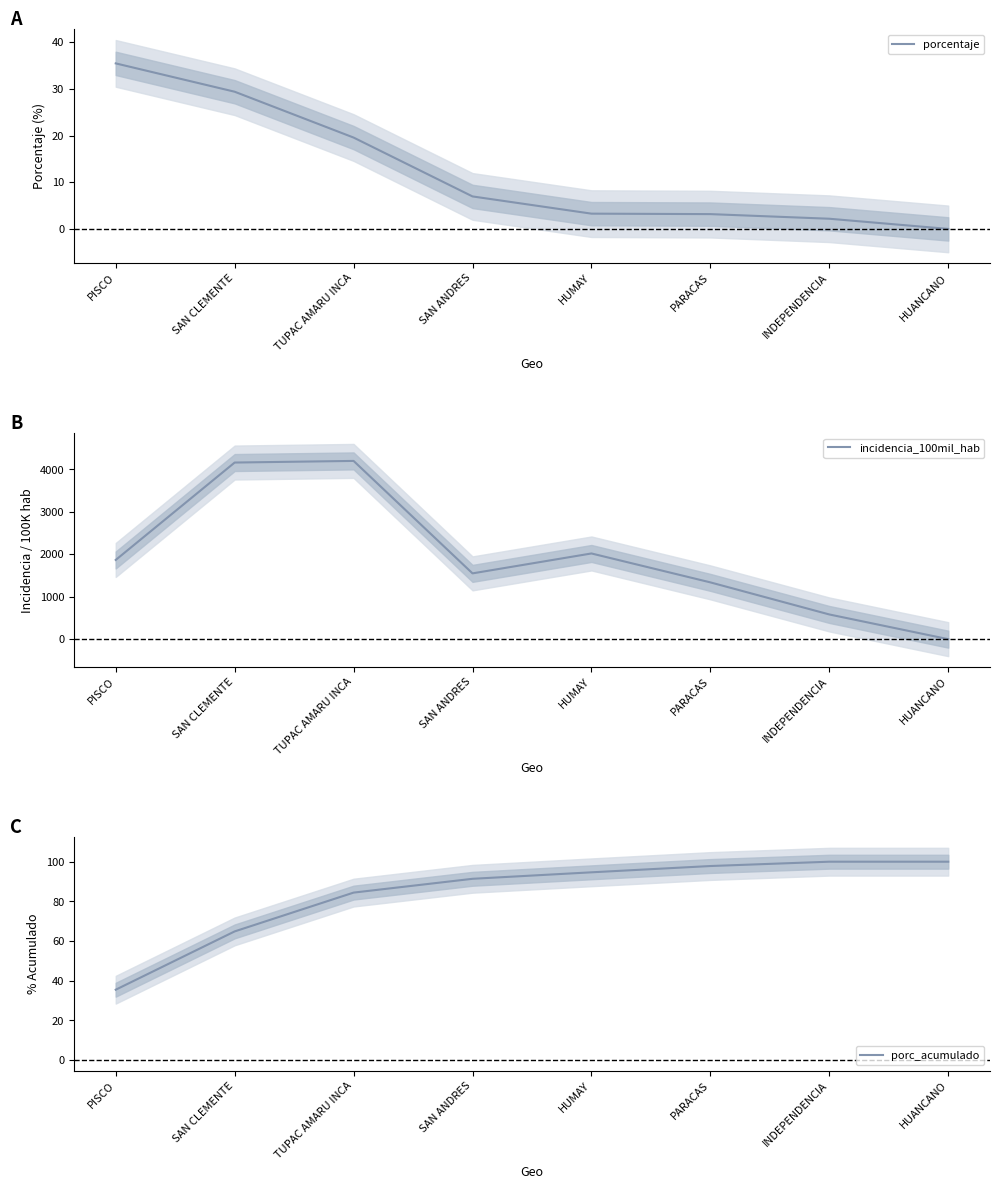

Is it true that porc_acumulado equals 142.2 at HUANCANO?

False